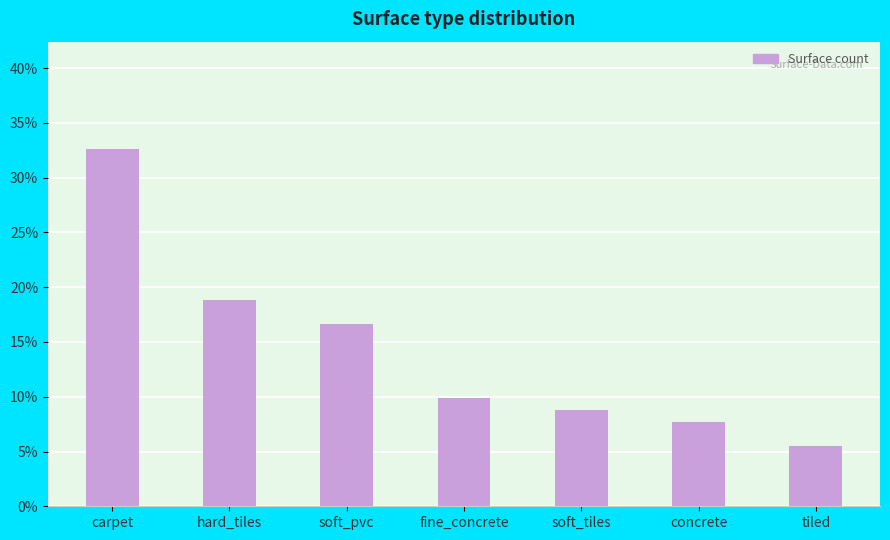

Is it true that the value at soft_tiles is 8.8?

True